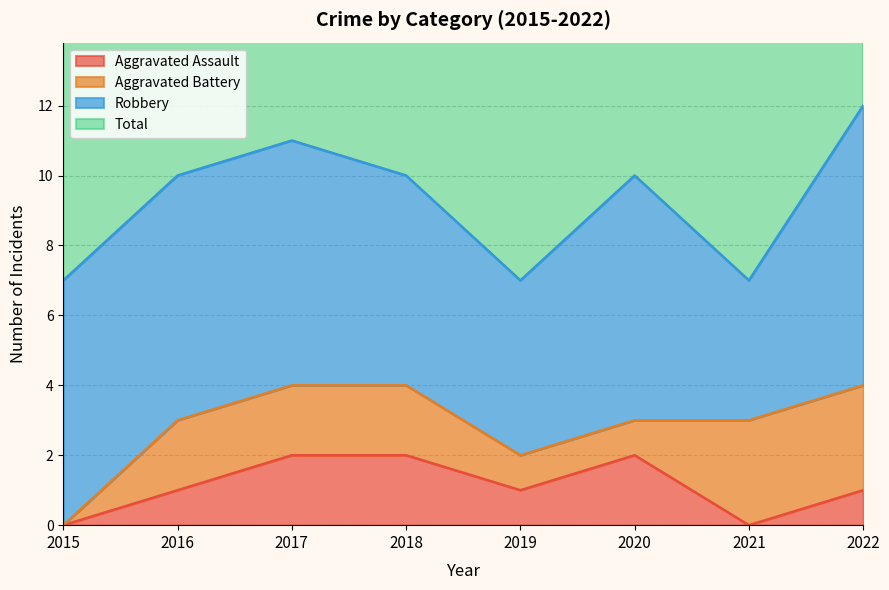

Where is Aggravated Assault nearest to the value 1?

2016